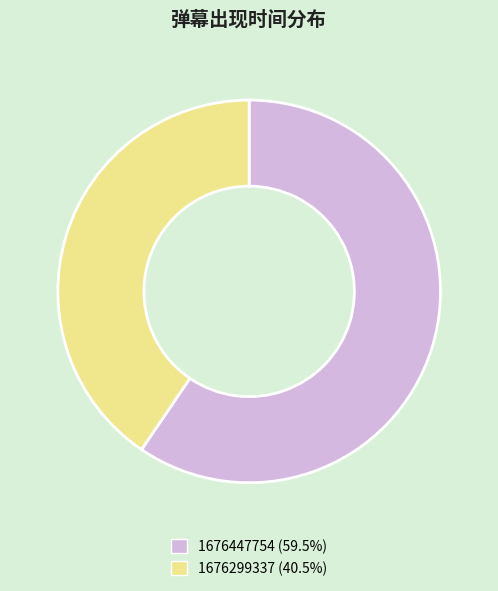

Which has a higher value, 1676447754 or 1676299337?

1676447754